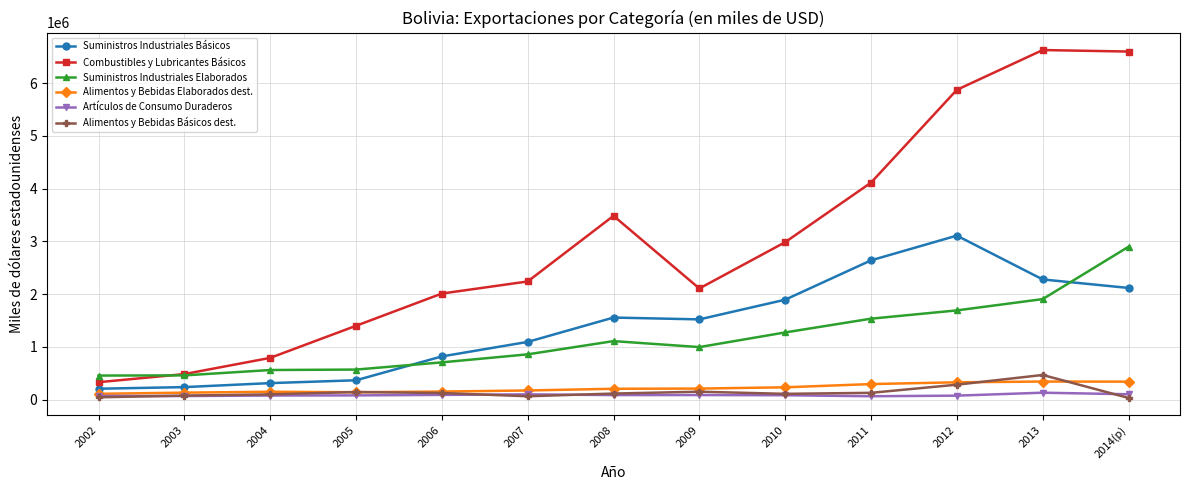

Which series has the largest total across all categories?

Combustibles y Lubricantes Básicos